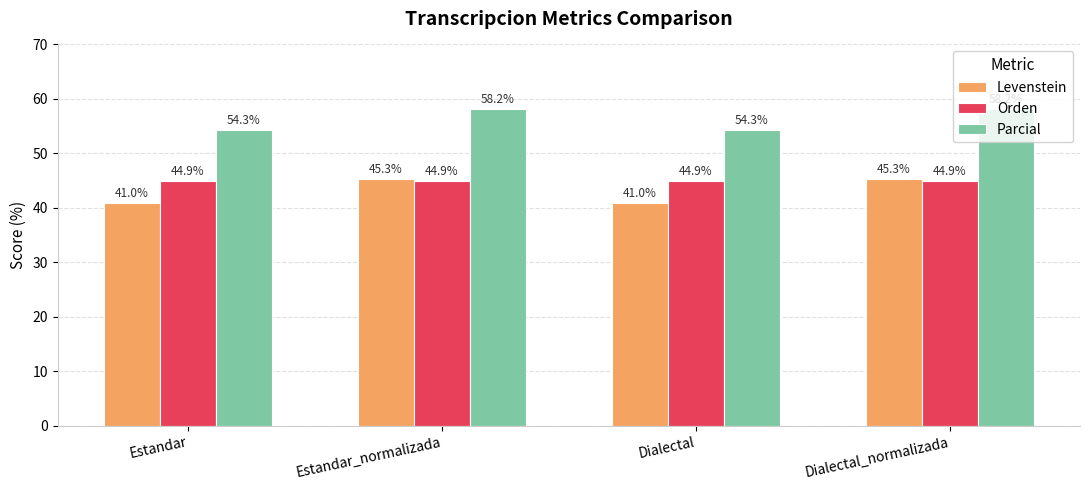

What is the minimum value shown in the chart?

41.0